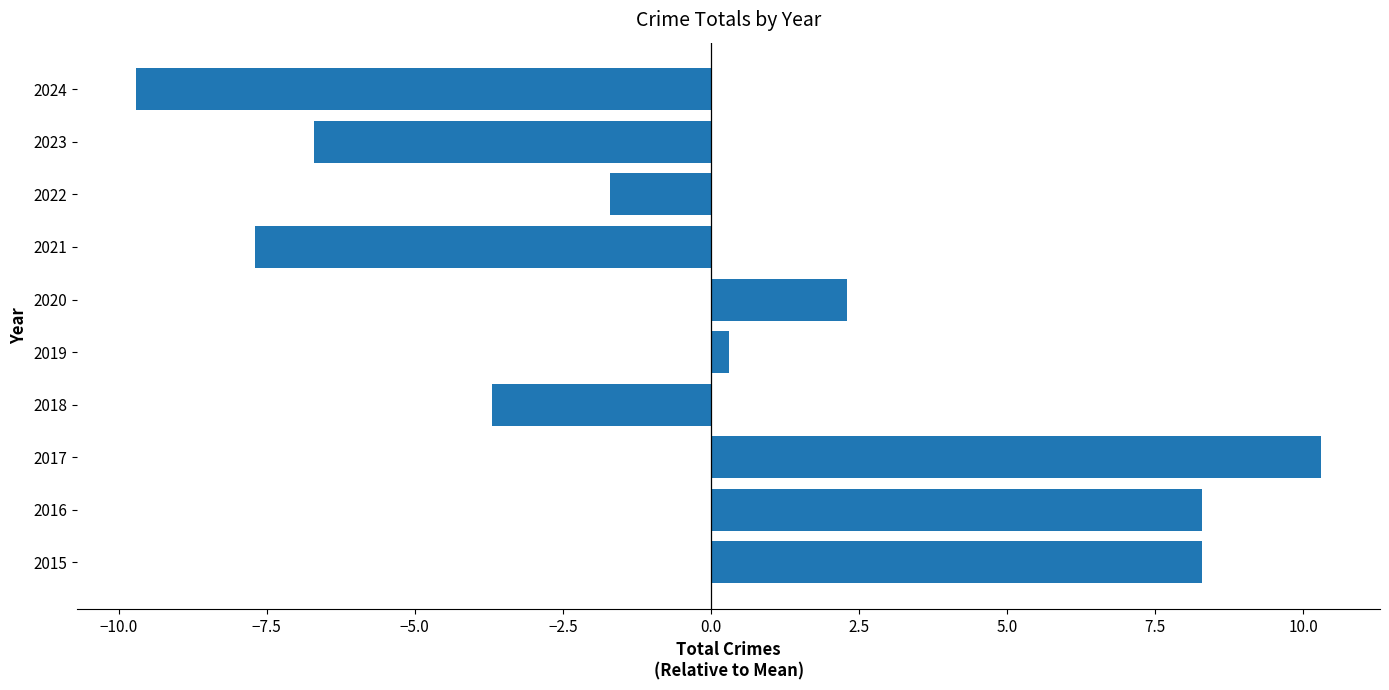

Which has a higher value, 2015 or 2024?

2015